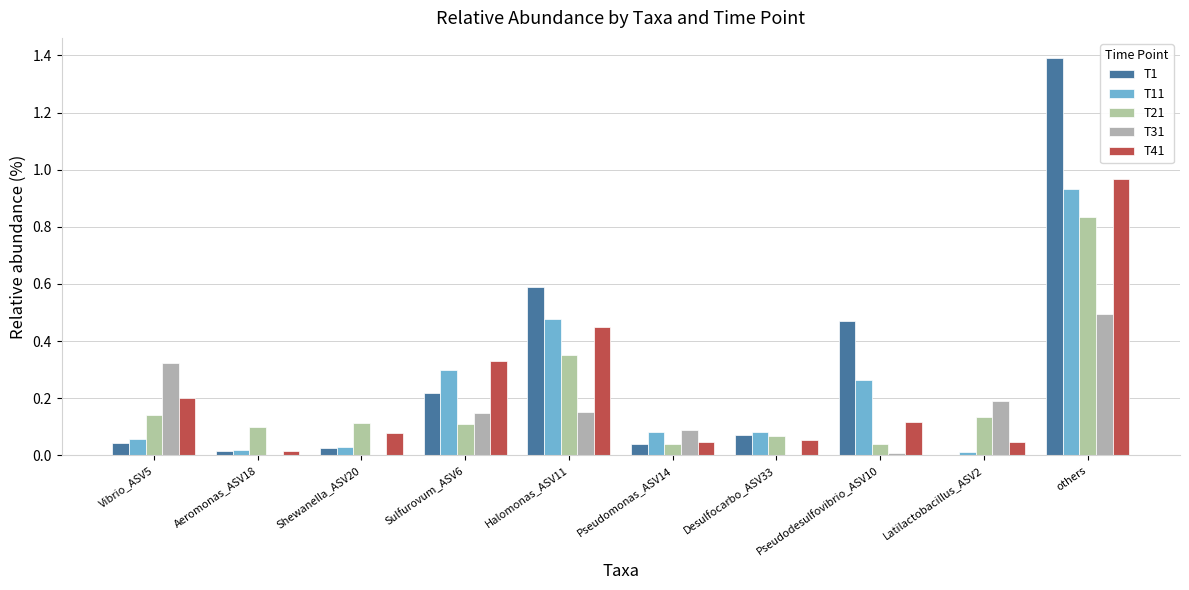

What are all the series names shown in the legend?

T1, T11, T21, T31, T41